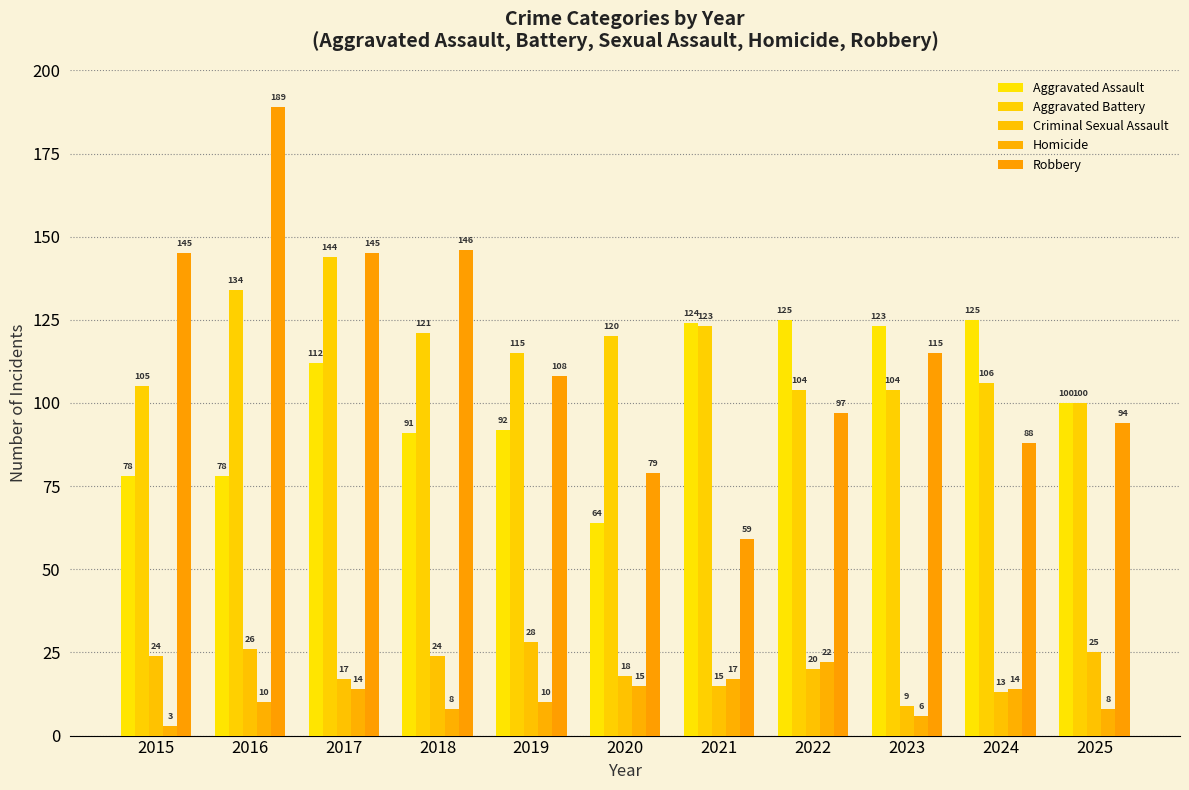

What is the difference between the maximum and second lowest values in the Criminal Sexual Assault series?

15